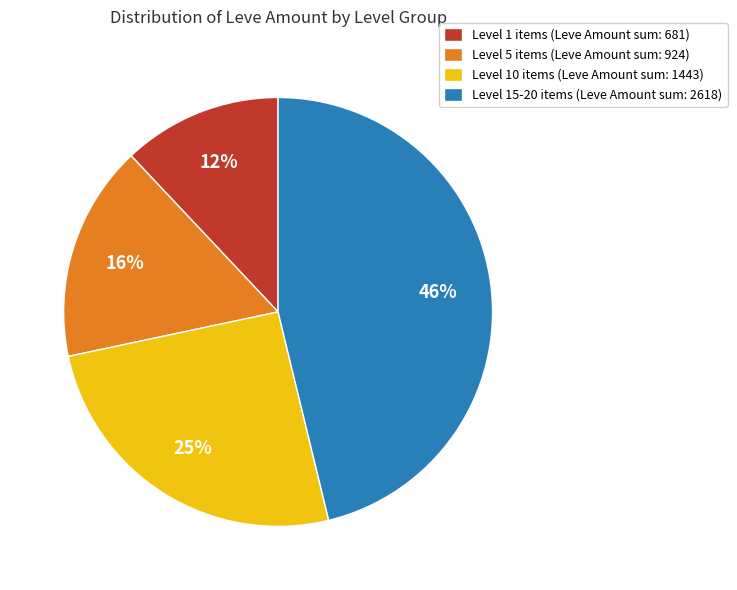

To the nearest percent, what percentage of the pie is Level 10 items (Leve Amount sum: 1443)?

25%